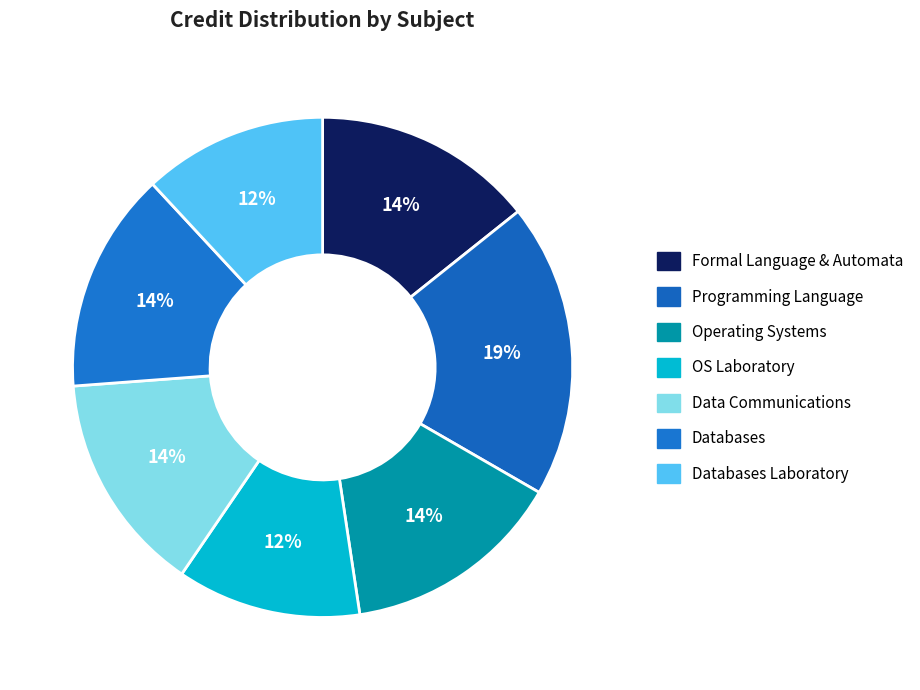

To the nearest percent, what is the average slice percentage?

14%